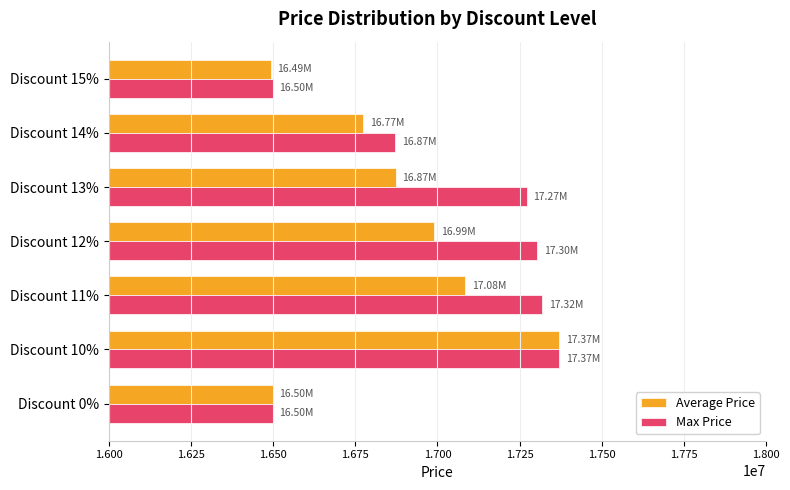

At which category is the sum across all series the highest?

Discount 10%